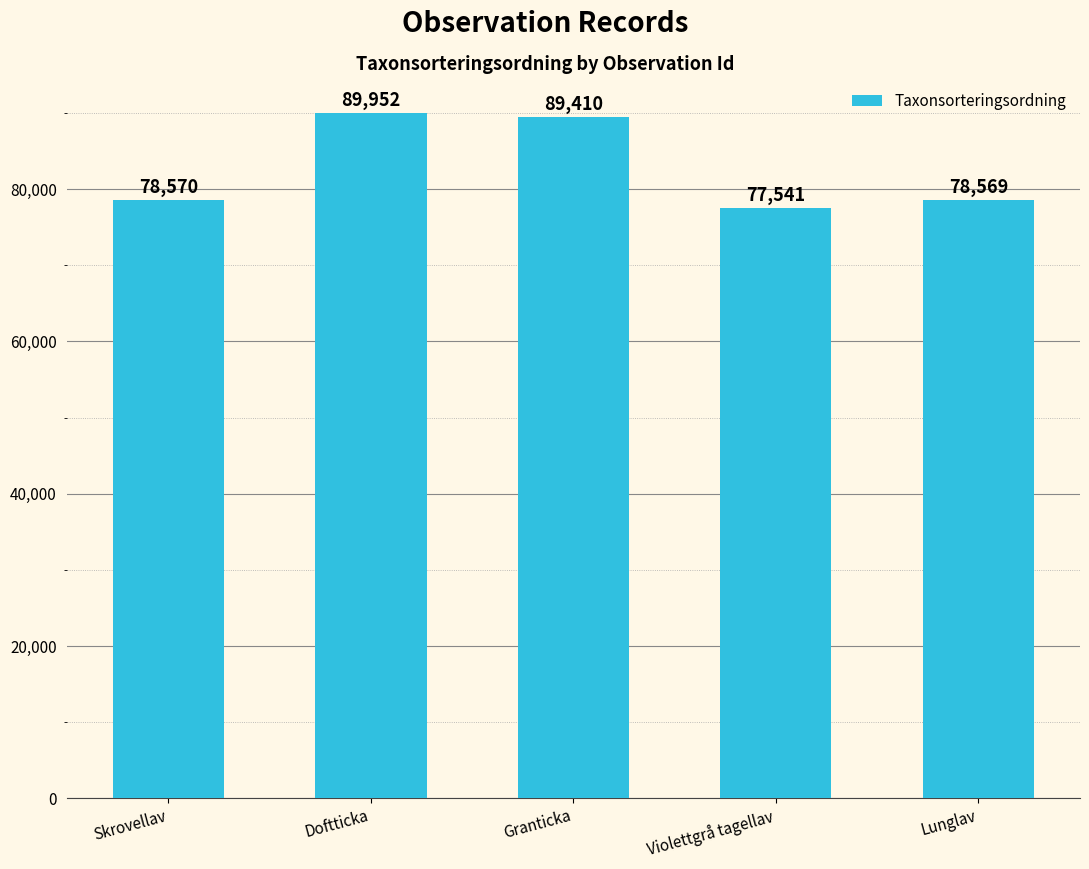

What is the greatest value displayed?

89952